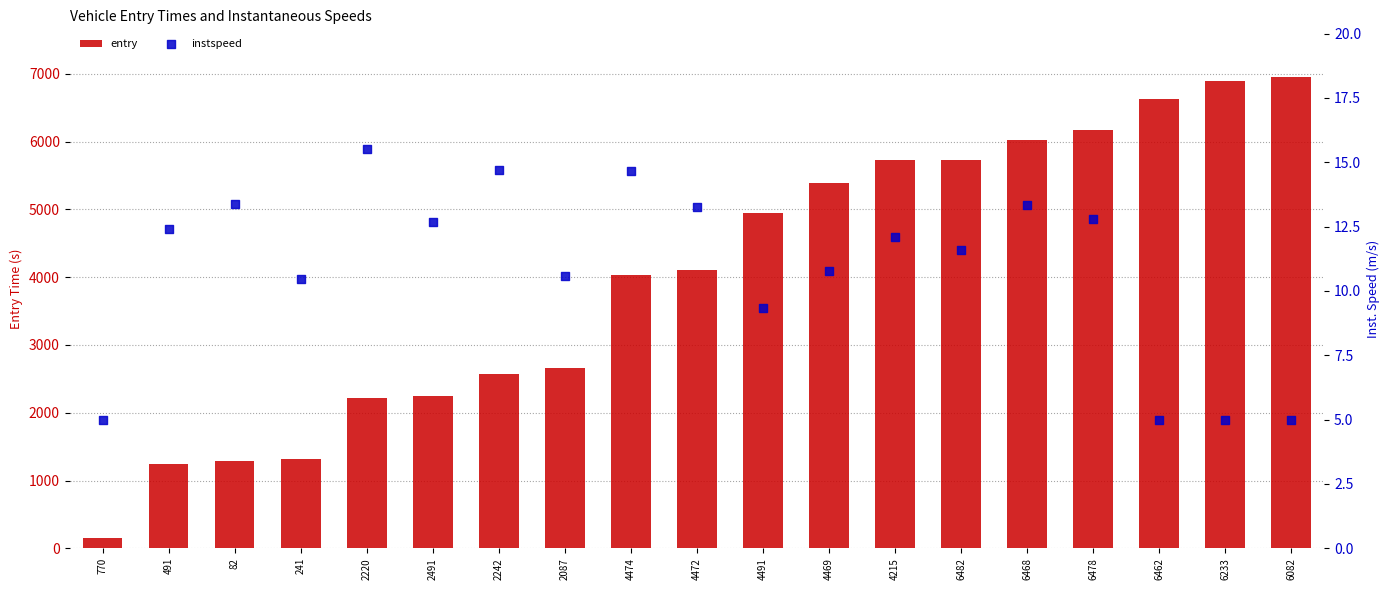

At how many categories does at least one series exceed 1937?

15